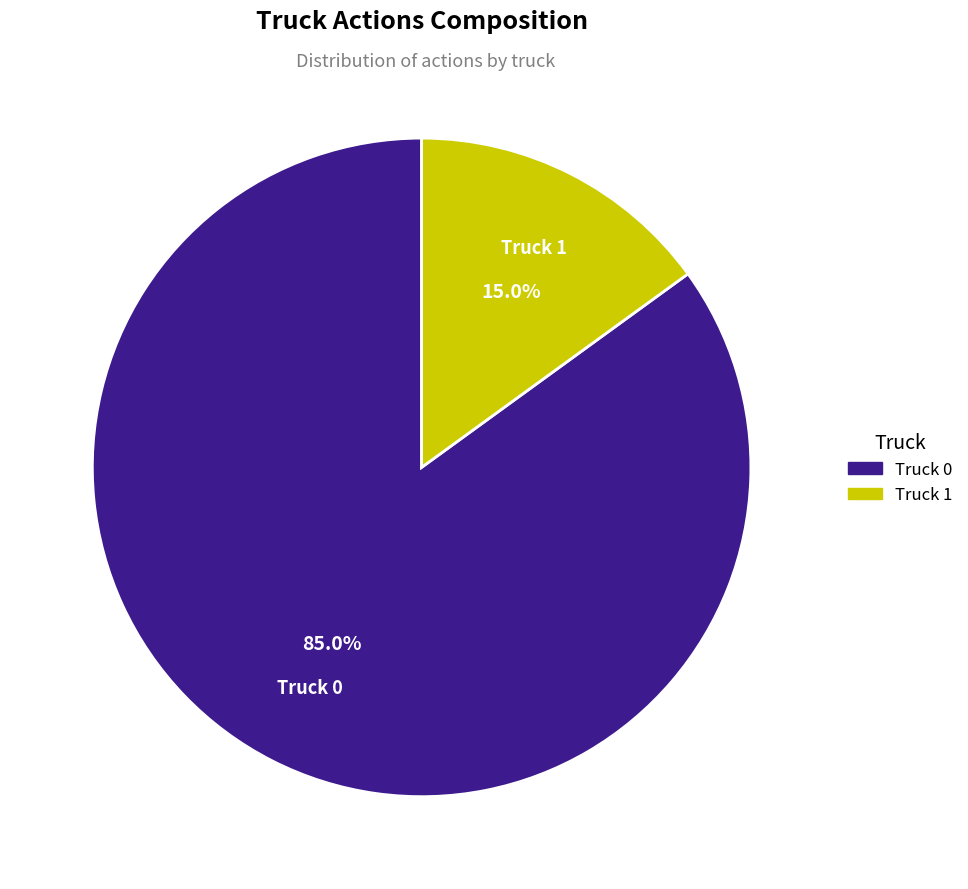

What percentage is the Truck 1 slice, to the nearest percent?

15%